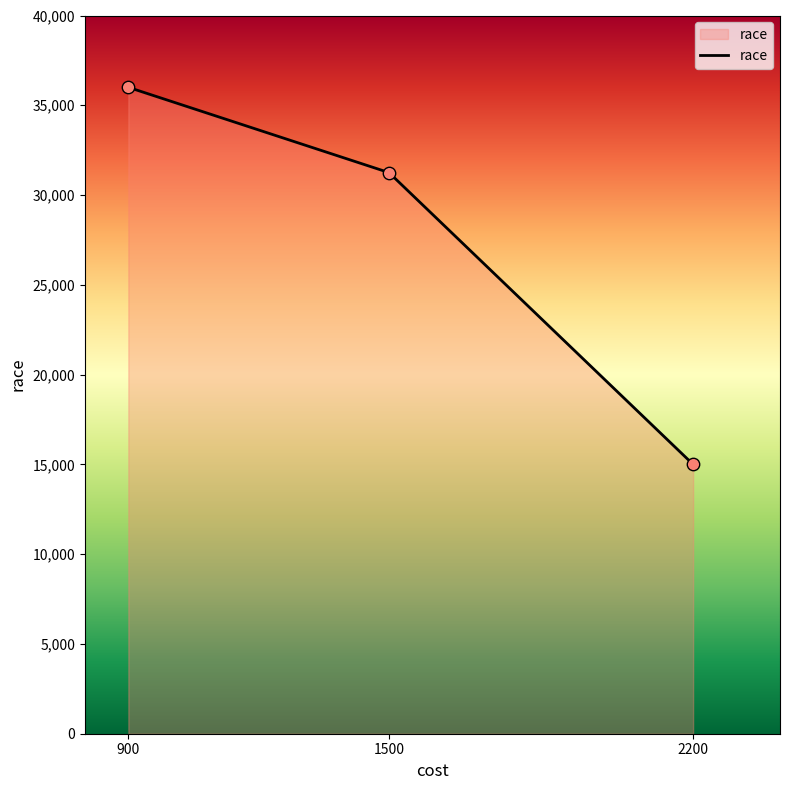

What is the change in value from 900 to 1500?

-4750